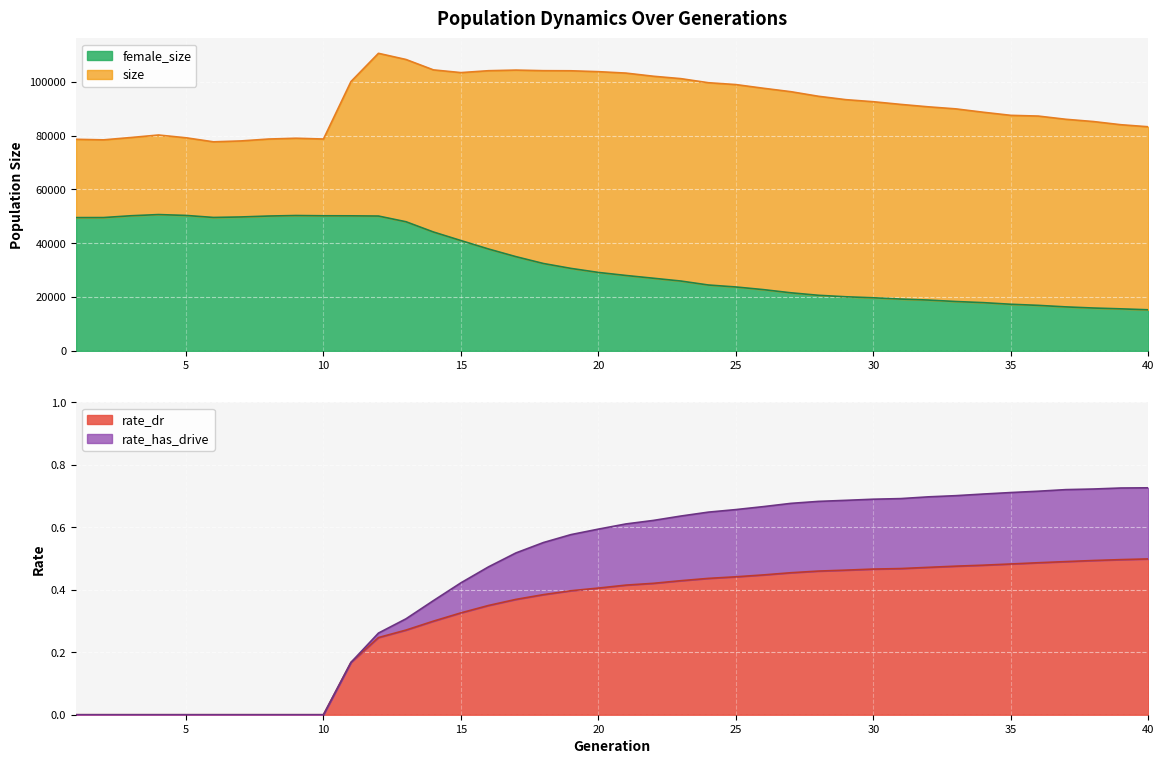

Reading left to right, list all the values displayed in this chart.

size: 1=78606.0	2=78399.0	3=79272.0	4=80200.0	5=79172.0	6=77666.0	7=78001.0	8=78704.0	9=79000.0	10=78709.0	11=100059.0	12=110557.0	13=108268.0	14=104399.0	15=103391.0	16=104093.0	17=104322.0	18=104105.0	19=104070.0	20=103740.0	21=103211.0	22=102039.0	23=101145.0	24=99632.0	25=98941.0	26=97577.0	27=96301.0	28=94601.0	29=93337.0	30=92570.0	31=91572.0	32=90673.0	33=89914.0	34=88658.0	35=87509.0	36=87239.0	37=86046.0	38=85208.0	39=84027.0	40=83263.0
female_size: 1=49509.0	2=49524.0	3=50195.0	4=50634.0	5=50315.0	6=49562.0	7=49746.0	8=50089.0	9=50281.0	10=50187.0	11=50166.0	12=50087.0	13=47972.0	14=44158.0	15=40979.0	16=37851.0	17=34996.0	18=32452.0	19=30634.0	20=29133.0	21=28006.0	22=26975.0	23=25935.0	24=24461.0	25=23729.0	26=22747.0	27=21567.0	28=20642.0	29=20087.0	30=19715.0	31=19242.0	32=18868.0	33=18326.0	34=17910.0	35=17306.0	36=16897.0	37=16331.0	38=15908.0	39=15603.0	40=15250.0
rate_dr: 1=0.0	2=0.0	3=0.0	4=0.0	5=0.0	6=0.0	7=0.0	8=0.0	9=0.0	10=0.0	11=0.2	12=0.2	13=0.3	14=0.3	15=0.3	16=0.3	17=0.4	18=0.4	19=0.4	20=0.4	21=0.4	22=0.4	23=0.4	24=0.4	25=0.4	26=0.4	27=0.5	28=0.5	29=0.5	30=0.5	31=0.5	32=0.5	33=0.5	34=0.5	35=0.5	36=0.5	37=0.5	38=0.5	39=0.5	40=0.5
rate_has_drive: 1=0.0	2=0.0	3=0.0	4=0.0	5=0.0	6=0.0	7=0.0	8=0.0	9=0.0	10=0.0	11=0.2	12=0.3	13=0.3	14=0.4	15=0.4	16=0.5	17=0.5	18=0.6	19=0.6	20=0.6	21=0.6	22=0.6	23=0.6	24=0.6	25=0.7	26=0.7	27=0.7	28=0.7	29=0.7	30=0.7	31=0.7	32=0.7	33=0.7	34=0.7	35=0.7	36=0.7	37=0.7	38=0.7	39=0.7	40=0.7